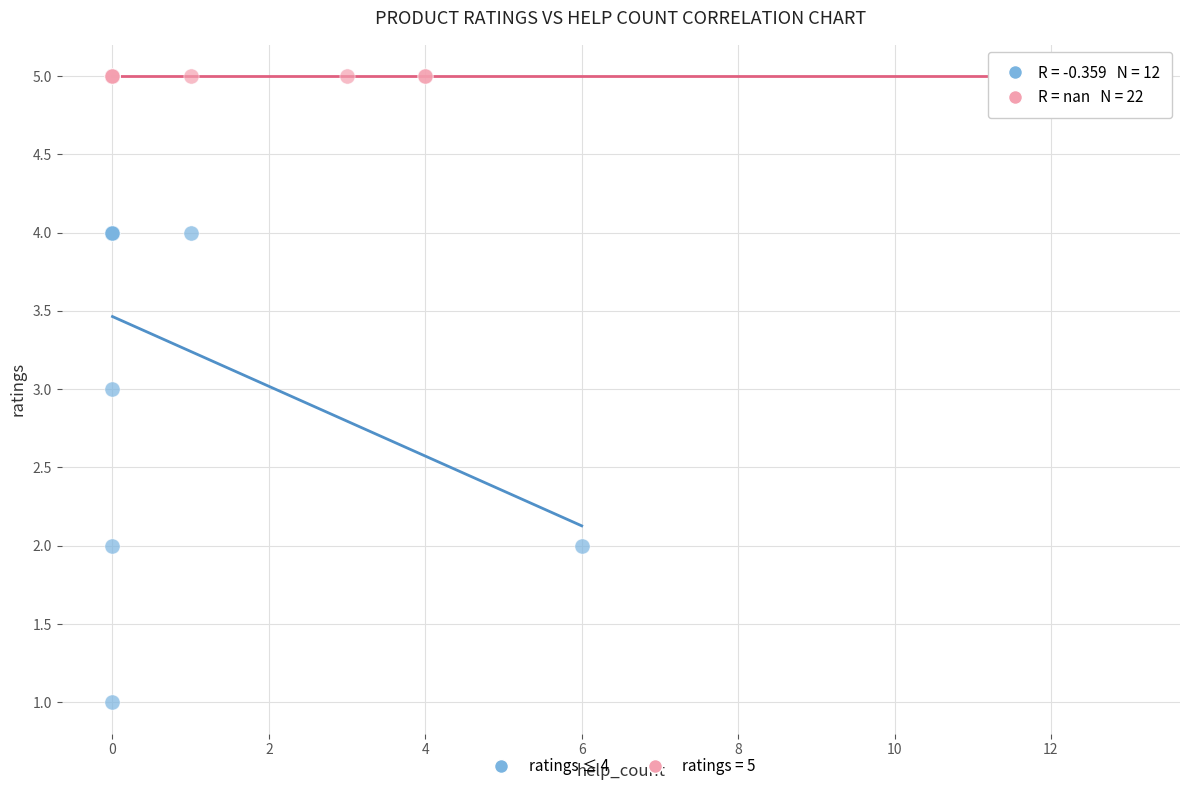

Which series contains the lowest Y value?

ratings ≤ 4